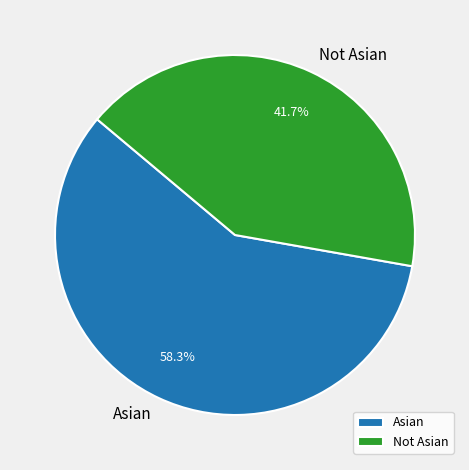

Which category has the smallest portion of the pie?

Not Asian